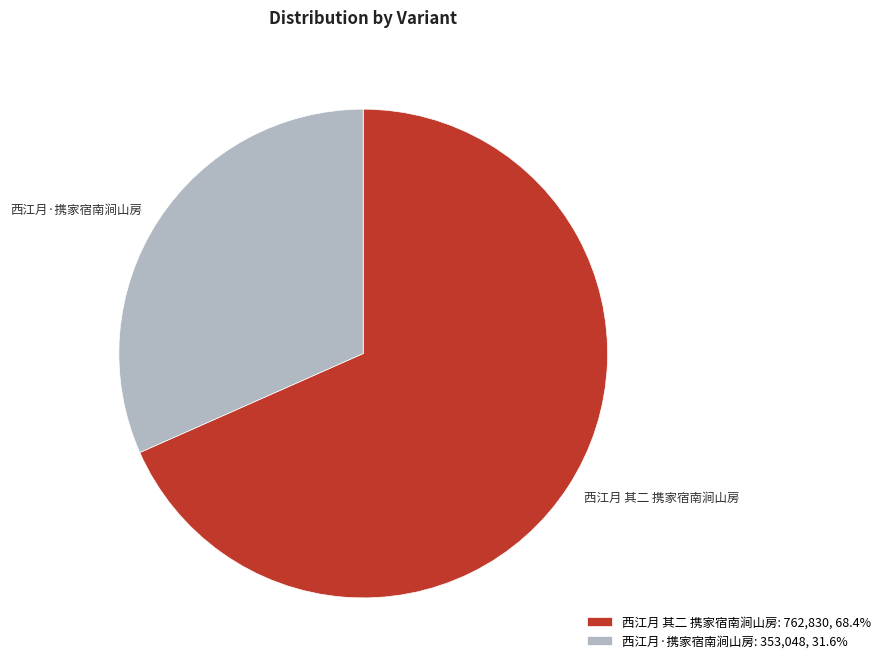

What is the majority slice?

西江月 其二 携家宿南涧山房